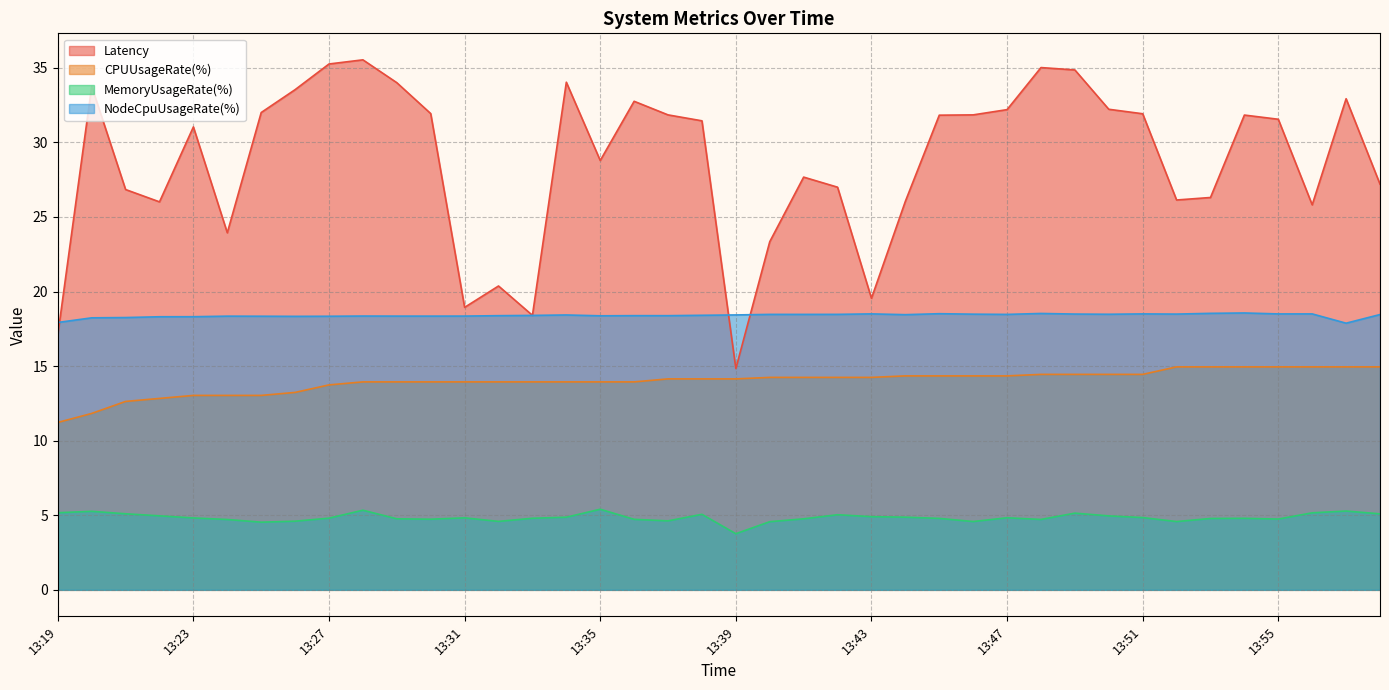

What is the value of the MemoryUsageRate(%) point at the 24th from the left?

5.0